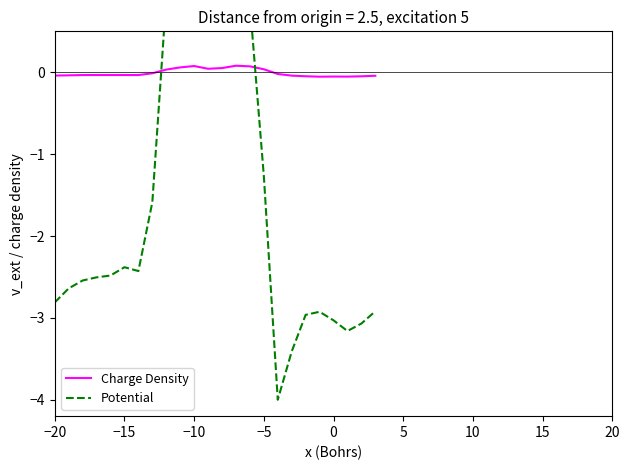

What is the total value across all series at −15?

-2.4